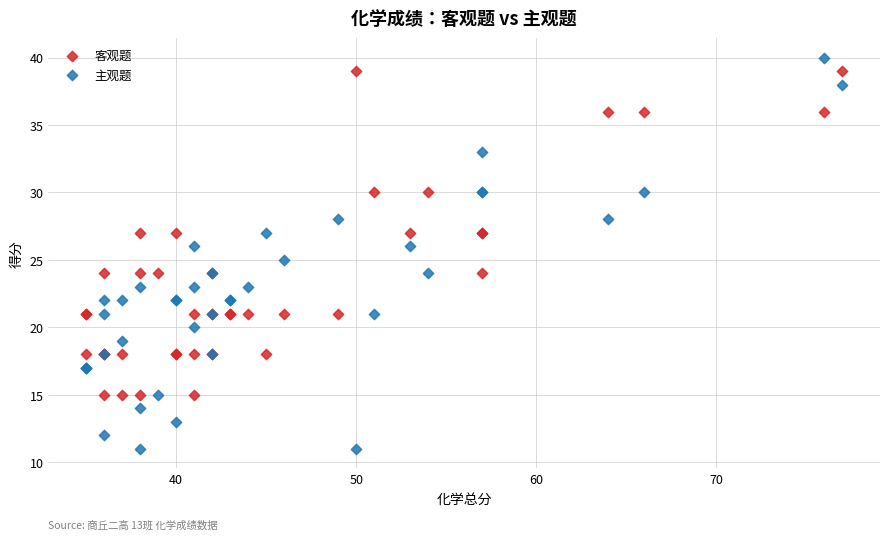

Which series reaches the maximum Y coordinate?

主观题